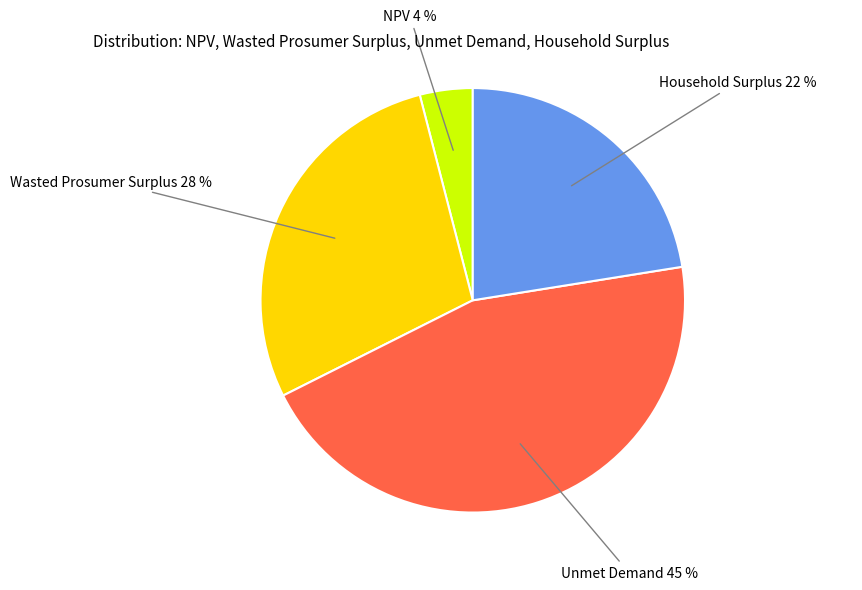

How many slices are in this pie chart?

4